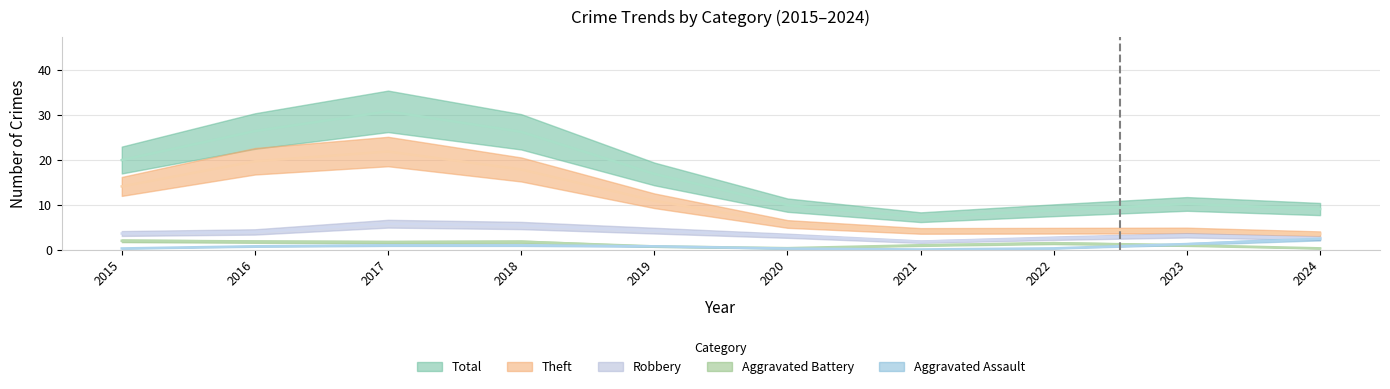

What is the difference between the maximum and minimum values in the Total series?

30